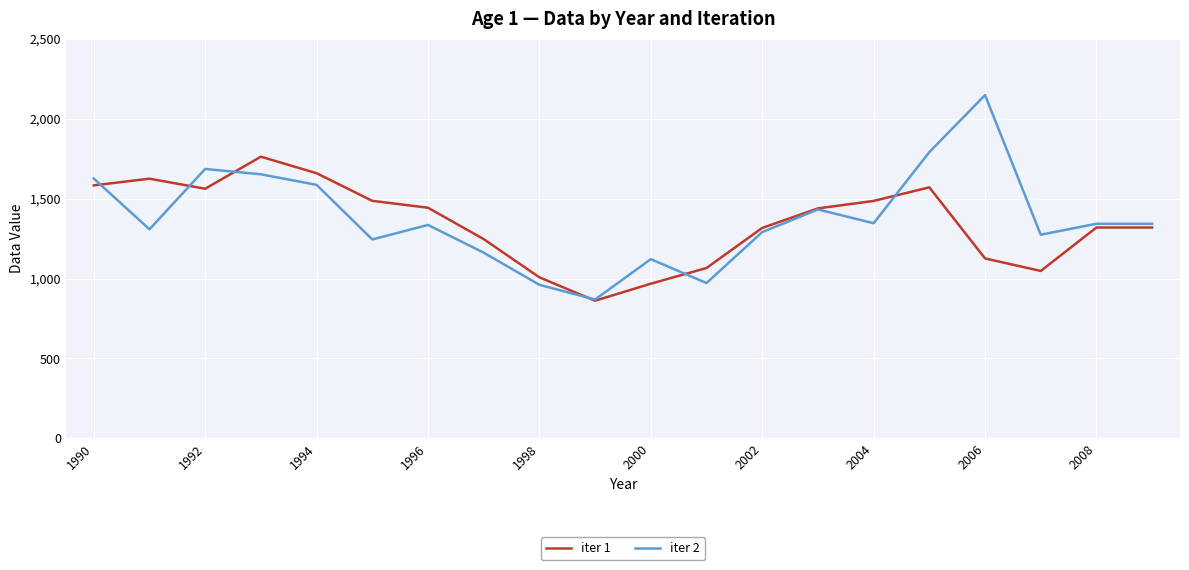

Which series has the largest range (max minus min)?

iter 2